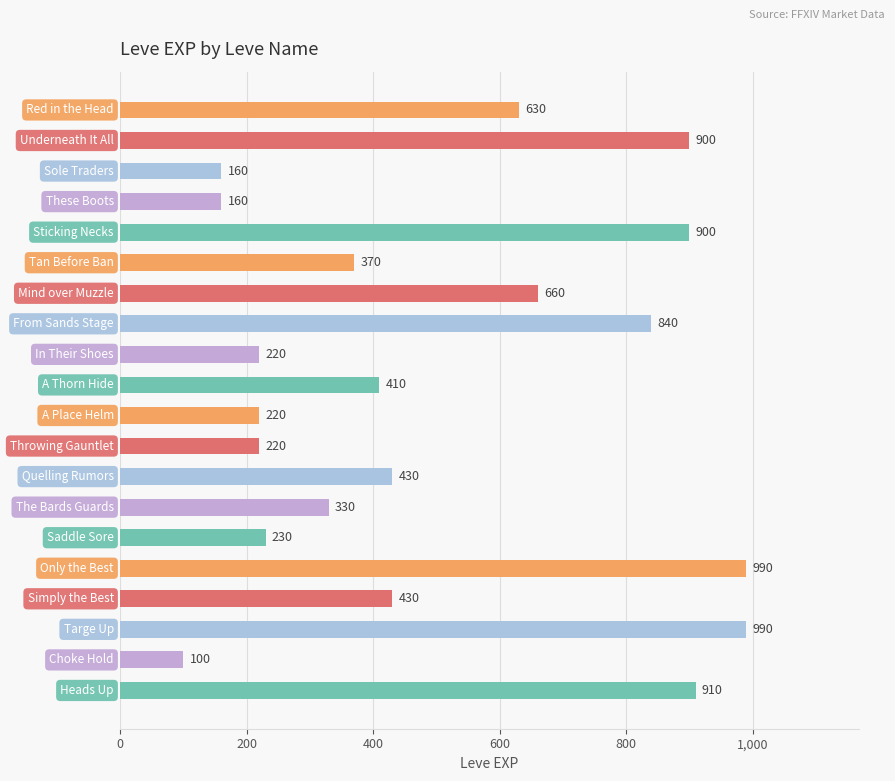

What is the value of the 4th bar from the top?

160